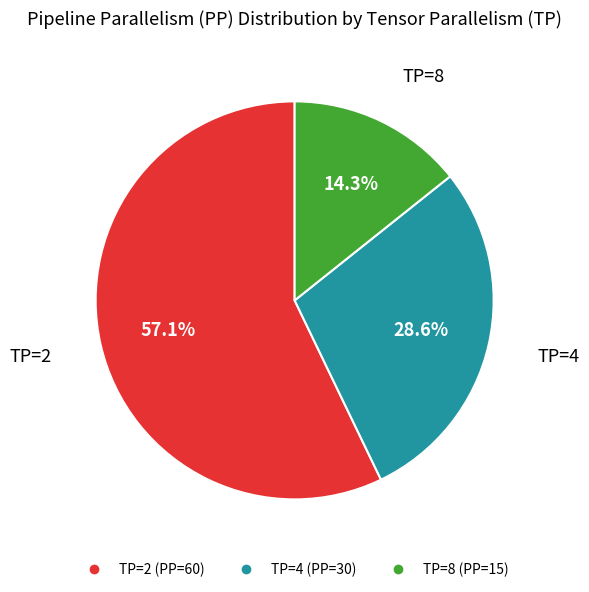

How many slices are in this pie chart?

3